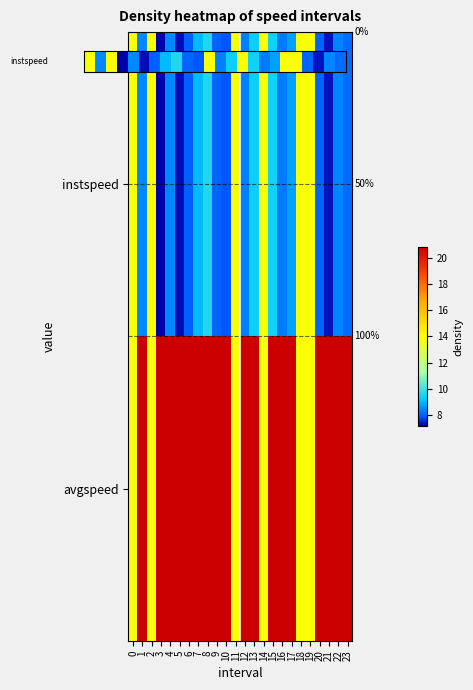

What is the approximate value of avgspeed at 18?

13.9